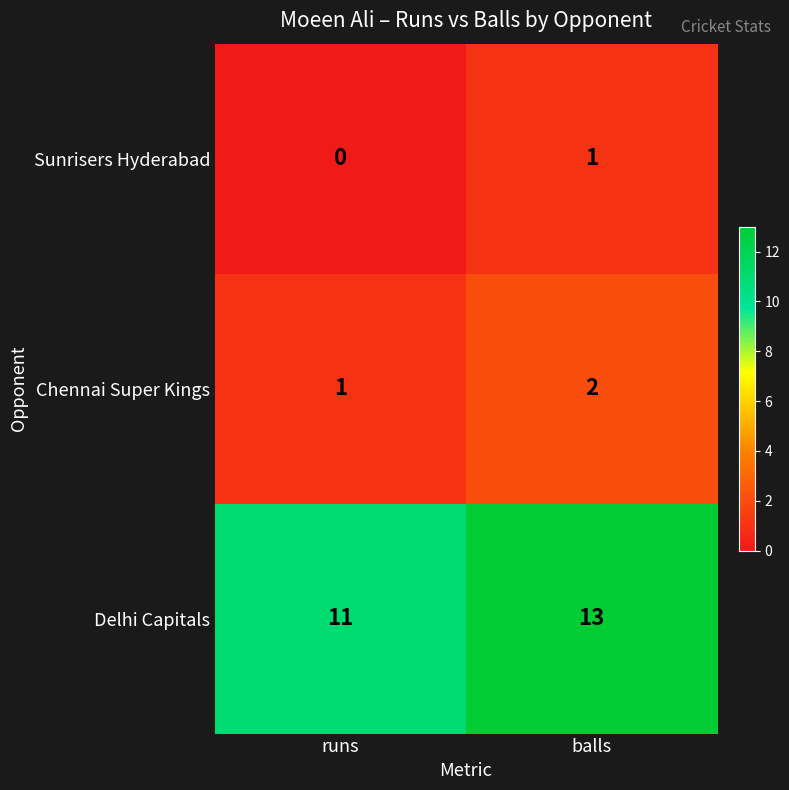

At which category is the sum across all series the highest?

balls